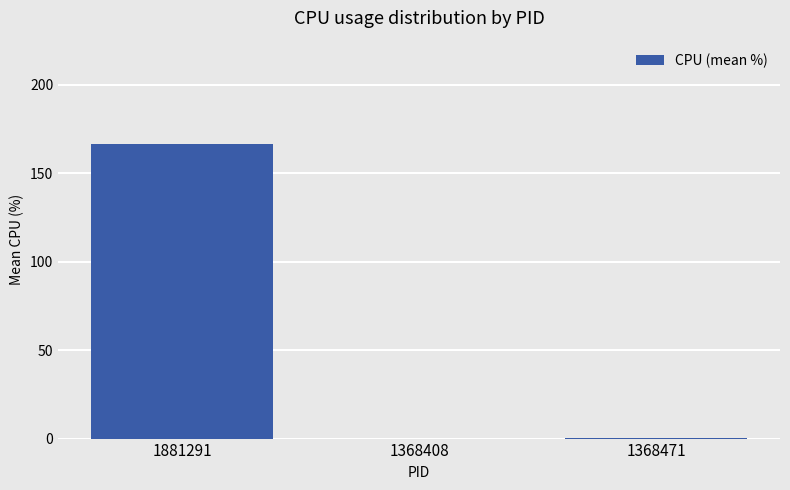

What is the sum of all values?

167.1